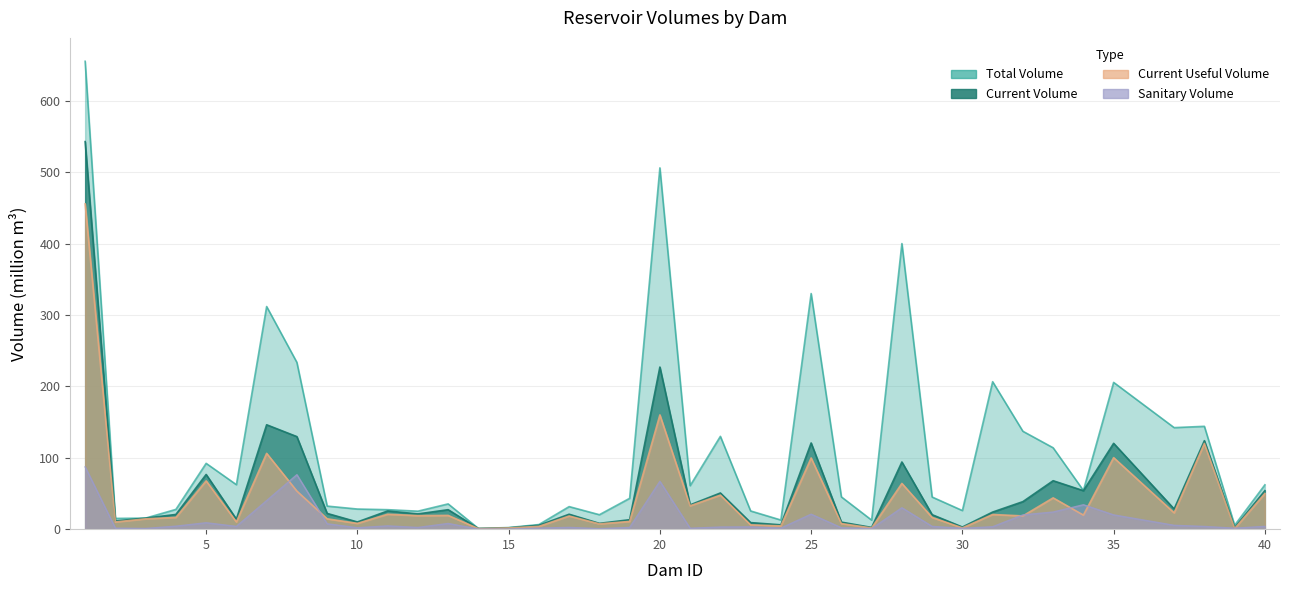

How many values in the total_volume series are below 45?

19